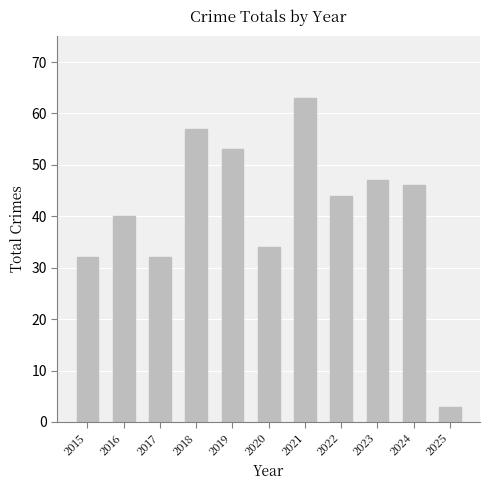

Is it true that the value at 2024 is 46?

True